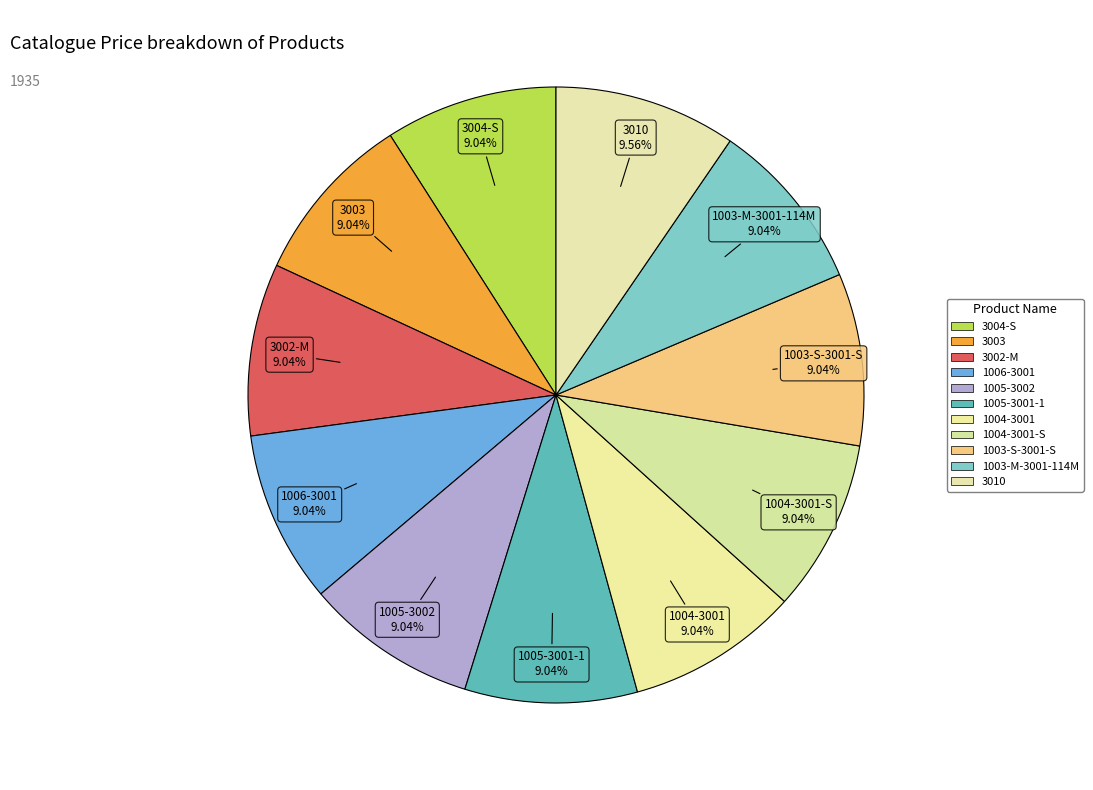

What is the smallest slice in the pie chart?

3004-S